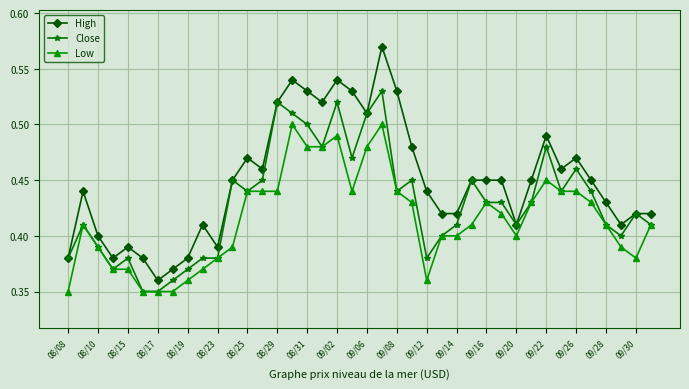

List the series in order of their overall mean, lowest first.

Low, Close, High